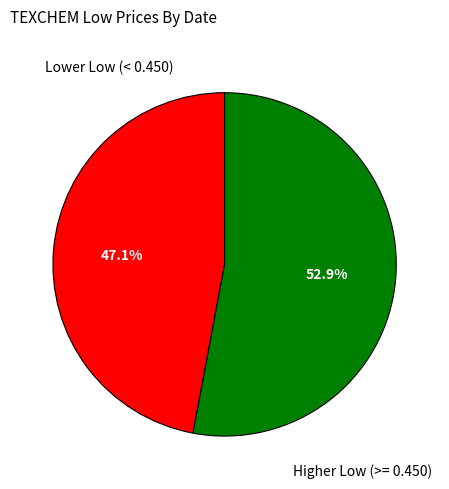

Combined, what portion of the pie is Lower Low (< 0.450) and Higher Low (>= 0.450)?

100.0%